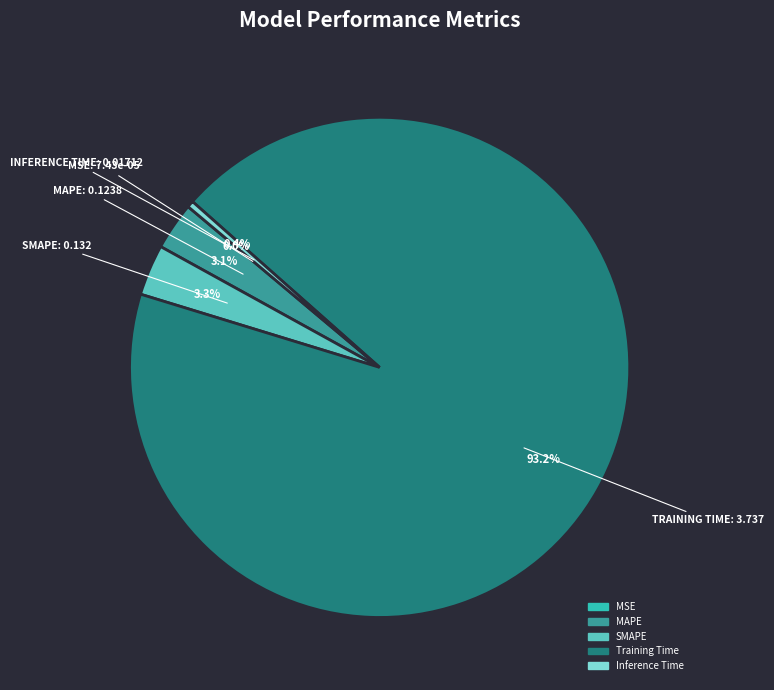

Which has a higher value, SMAPE or Training Time?

Training Time